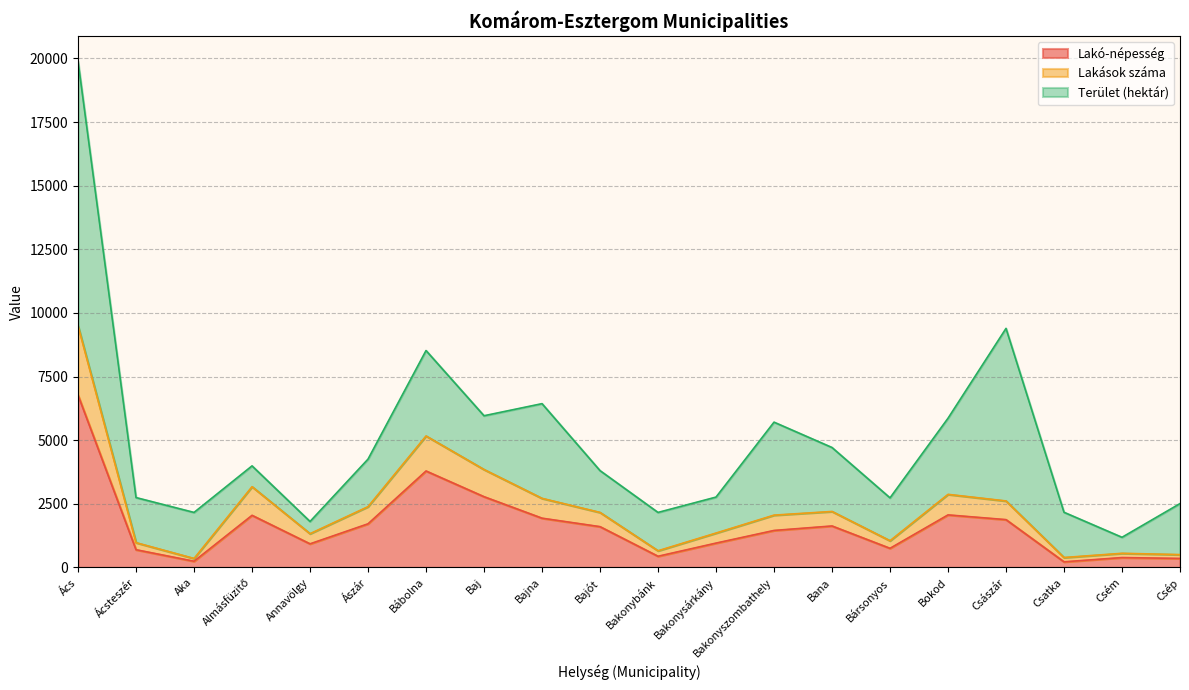

True or false: Lakások száma and Lakó-népesség intersect in this chart.

False